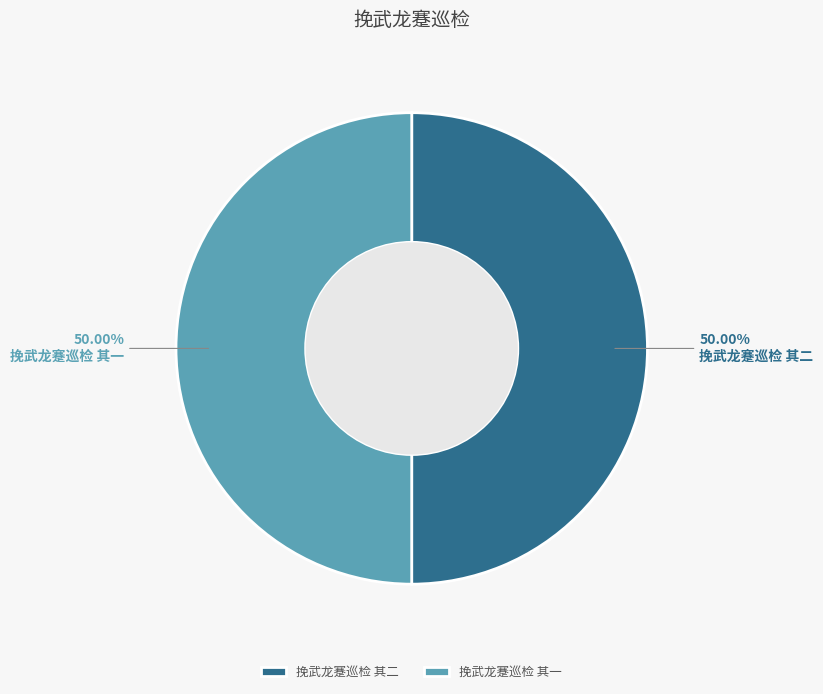

To the nearest percent, what portion does 挽武龙蹇巡检 其二 represent?

50%